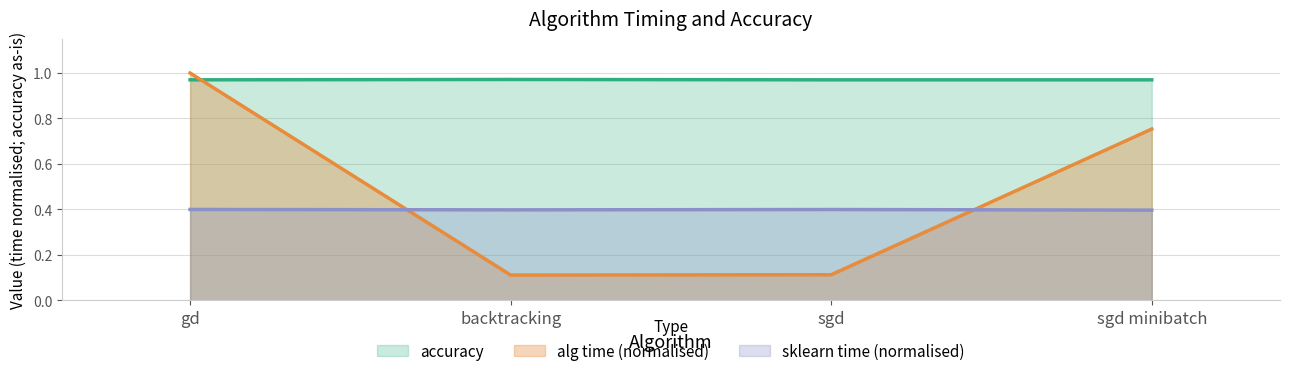

Count the number of data series in this chart.

3